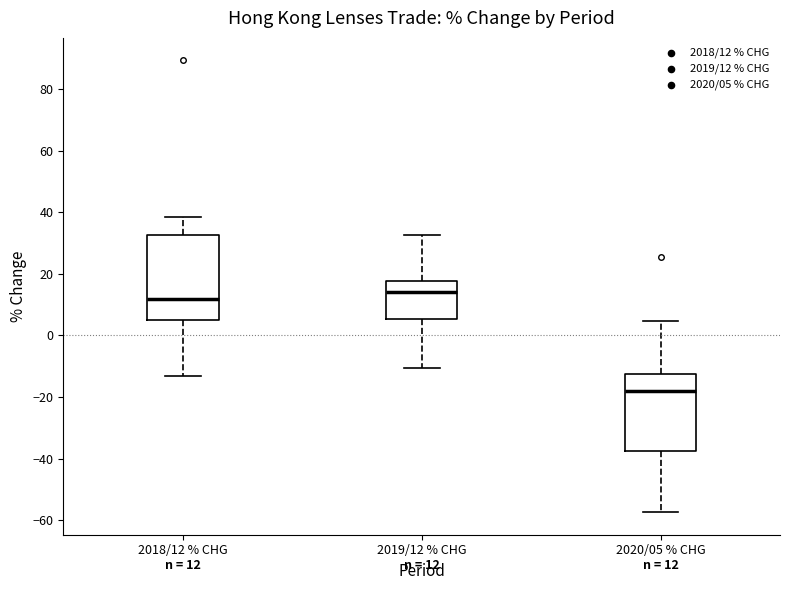

Which box has the highest median line?

2019/12 % CHG